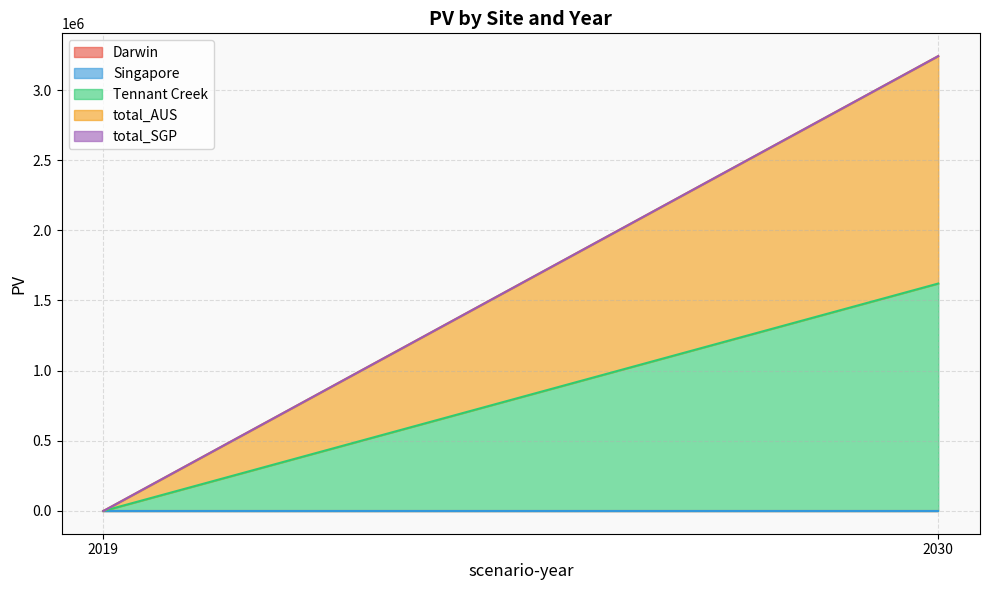

The total_SGP series shows 0.0 at 2030. True or false?

True